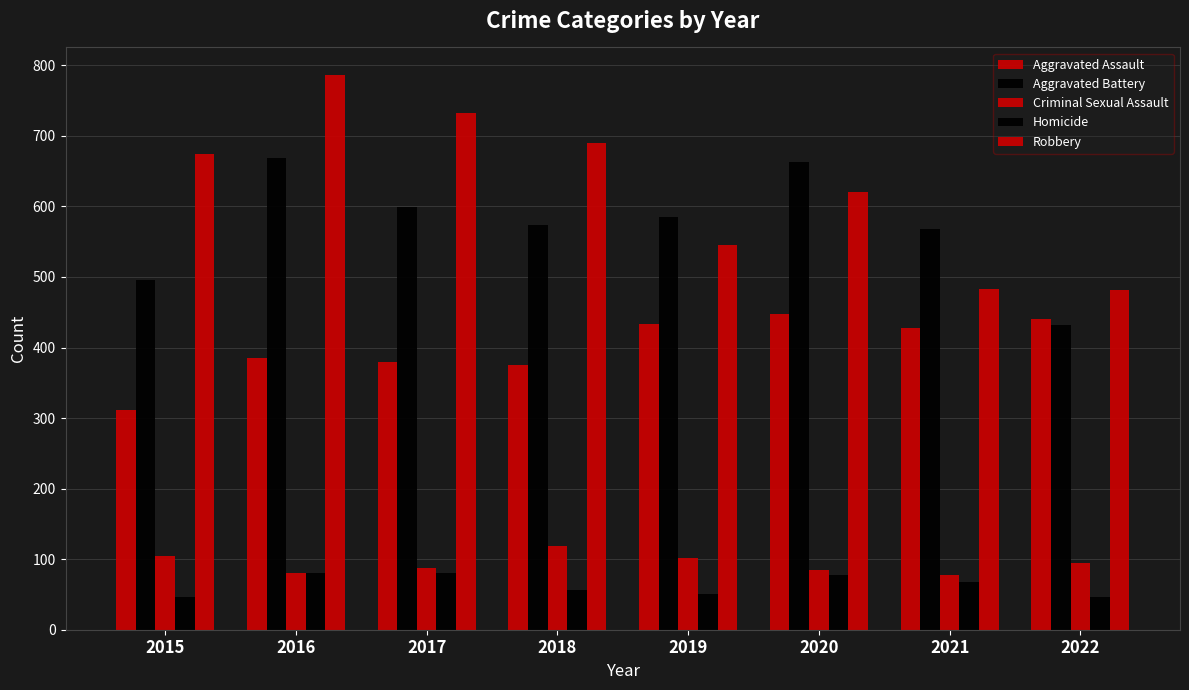

What is the value of the Homicide bar at the 4th from the left?

56